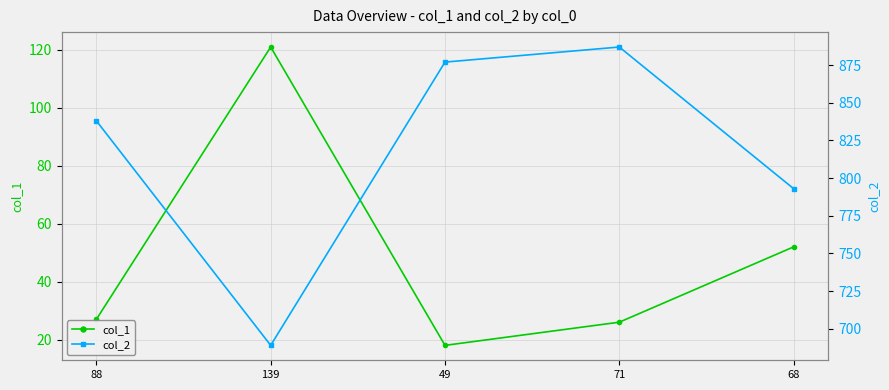

What is the smallest value displayed?

18